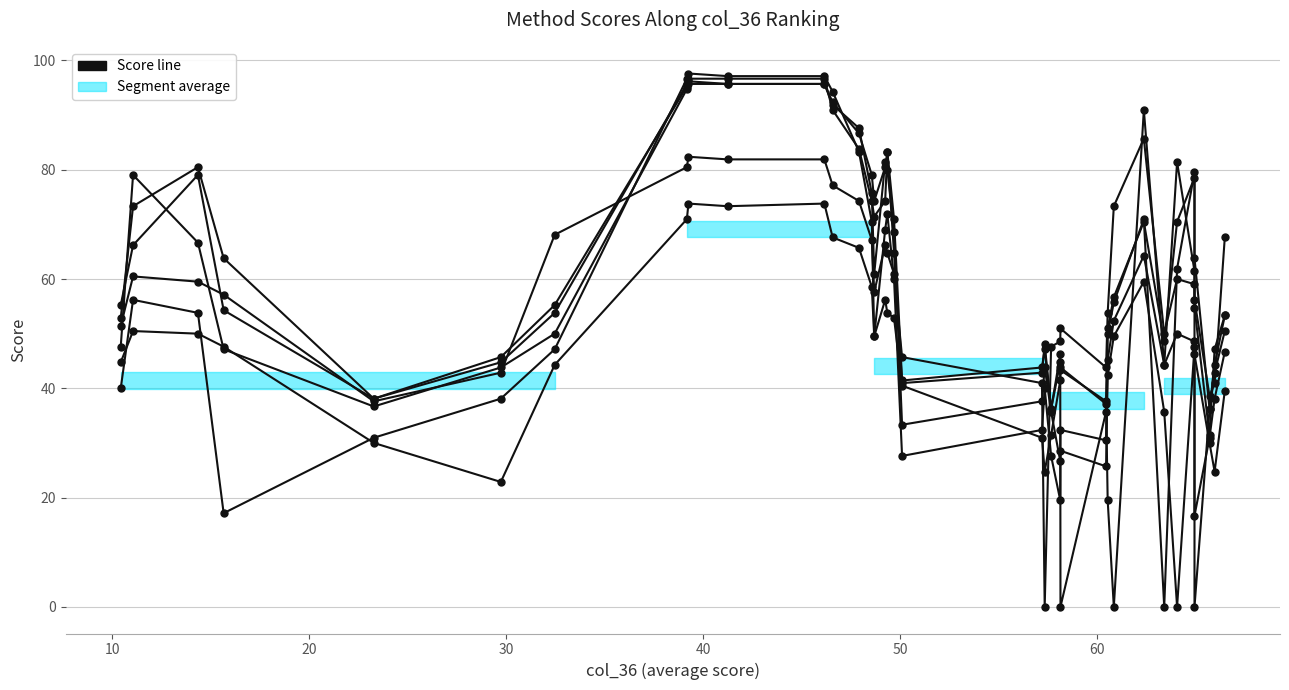

Reading right to left, transcribe all the data shown in this chart.

N_1: 39.5	24.8	30.0	46.2	48.6	50.0	44.3	91.0	0.0	19.5	37.6	43.3	41.4	31.4	24.8	30.9	40.5	52.9	53.8	56.2	49.5	58.6	65.7	67.6	73.8	73.3	73.8	71.0	44.3	22.9	30.0	47.6	50.0	50.5	44.8
N_4: 53.3	44.3	36.2	63.8	78.6	70.5	48.6	70.5	56.7	51.0	35.7	0.0	46.2	36.2	47.1	43.8	41.4	71.0	83.3	80.5	74.3	79.0	86.7	92.4	95.7	95.7	95.7	95.2	55.2	45.7	38.1	63.8	80.5	73.3	52.9
S_0: 67.6	41.0	38.6	56.2	59.0	60.0	50.0	85.7	73.3	53.8	43.8	51.0	48.6	47.6	0.0	41.0	45.7	61.0	64.8	66.2	57.6	67.1	74.3	77.1	81.9	81.9	82.4	80.5	68.1	42.9	37.6	57.1	59.5	60.5	51.4
E_3: 50.5	42.9	36.2	0.0	61.4	81.4	44.3	64.3	52.4	45.2	30.5	32.4	26.7	35.7	43.8	37.6	33.3	68.6	80.0	81.4	61.0	75.7	87.6	91.9	95.7	95.7	96.2	94.8	50.0	43.8	36.7	47.1	66.7	79.0	47.6
E_4m: 46.7	38.1	30.9	16.7	47.6	0.0	35.7	59.5	49.5	42.4	25.7	28.6	19.5	27.6	40.0	32.4	27.6	60.0	71.9	69.0	49.5	70.5	83.3	94.3	97.1	97.1	97.6	96.7	47.1	38.1	30.9	17.1	53.8	56.2	40.0
E_5: 53.3	47.1	31.4	54.8	79.5	61.9	0.0	71.0	55.7	50.0	37.1	43.8	44.8	36.2	48.1	42.9	41.0	64.8	83.3	74.3	71.4	74.3	83.8	91.0	96.7	96.7	96.7	95.7	53.8	44.8	38.1	54.3	79.0	66.2	55.2